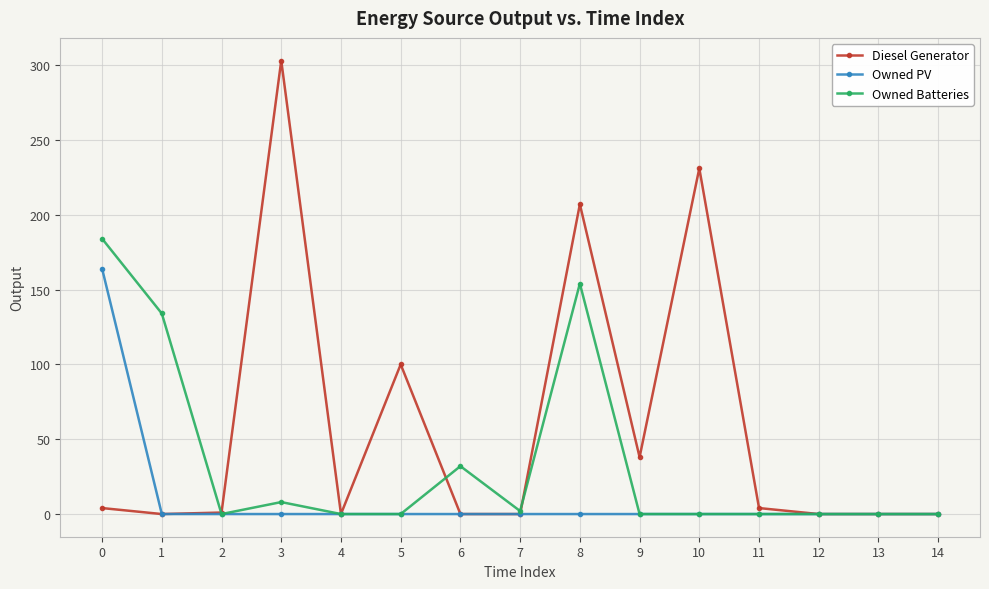

What is the sum of all Owned PV values?

164